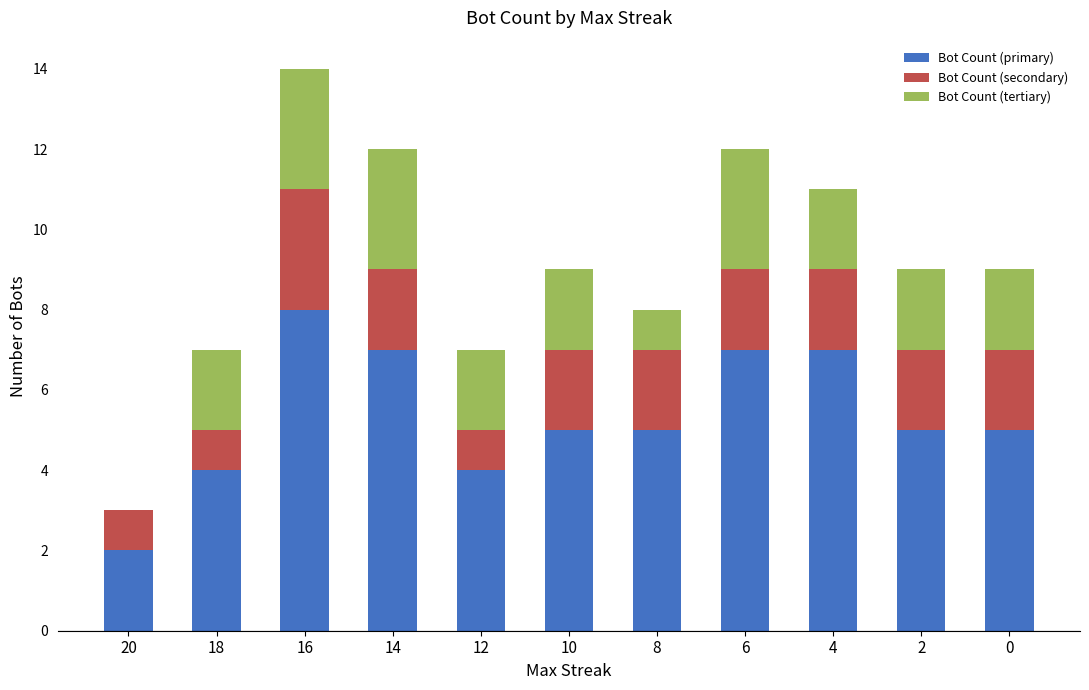

At which category is the sum across all series the highest?

16